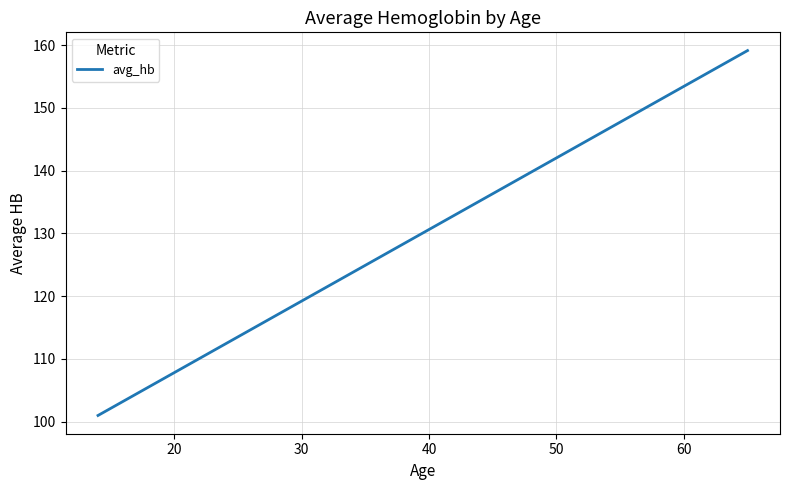

What is the sum of all values?

1341.6